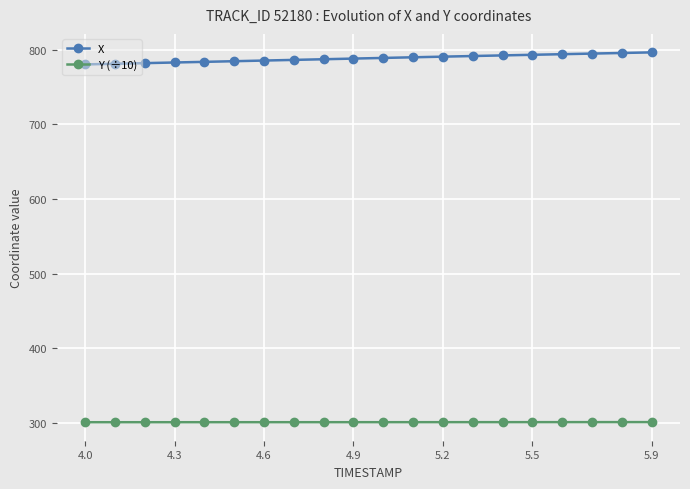

List the series in order of their overall mean, lowest first.

Y (÷10), X